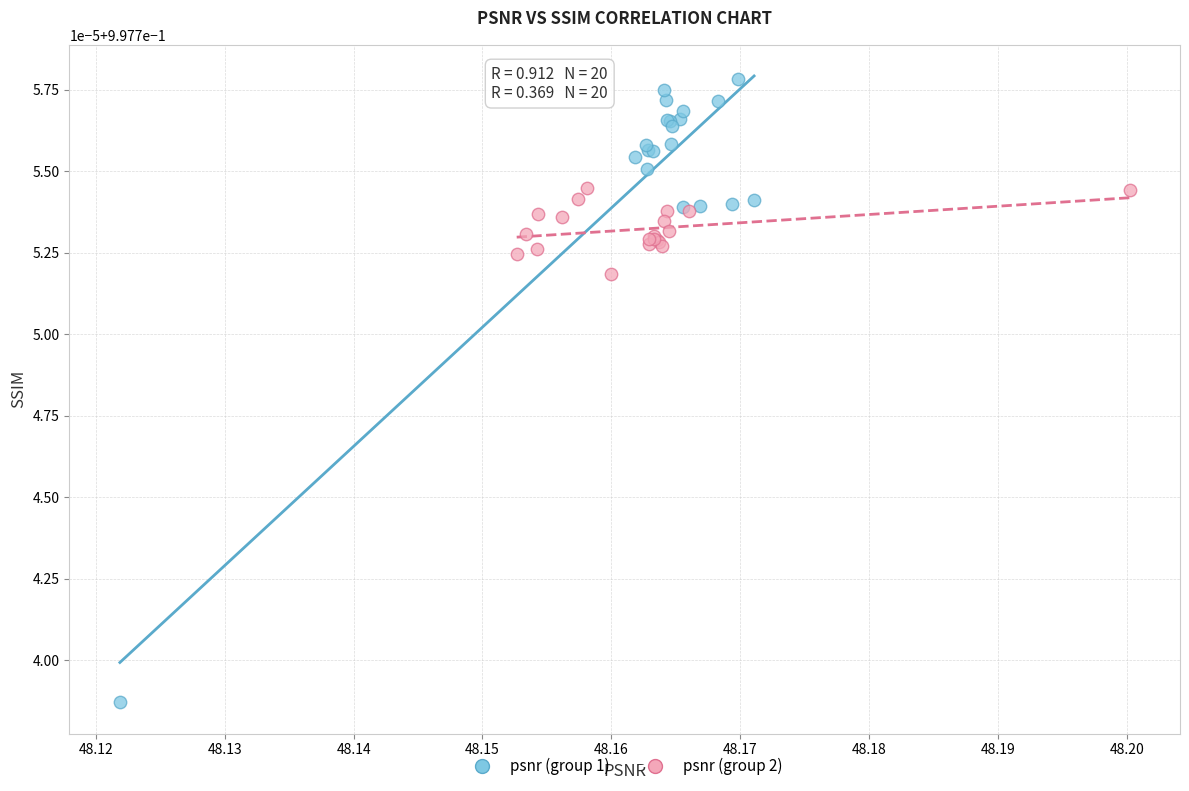

Which series has the widest spread of Y values?

psnr (group 1)